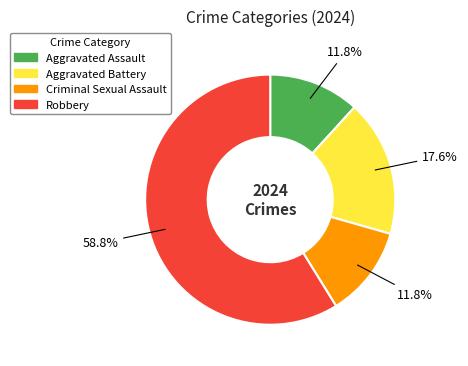

How many segments does this pie chart have?

4